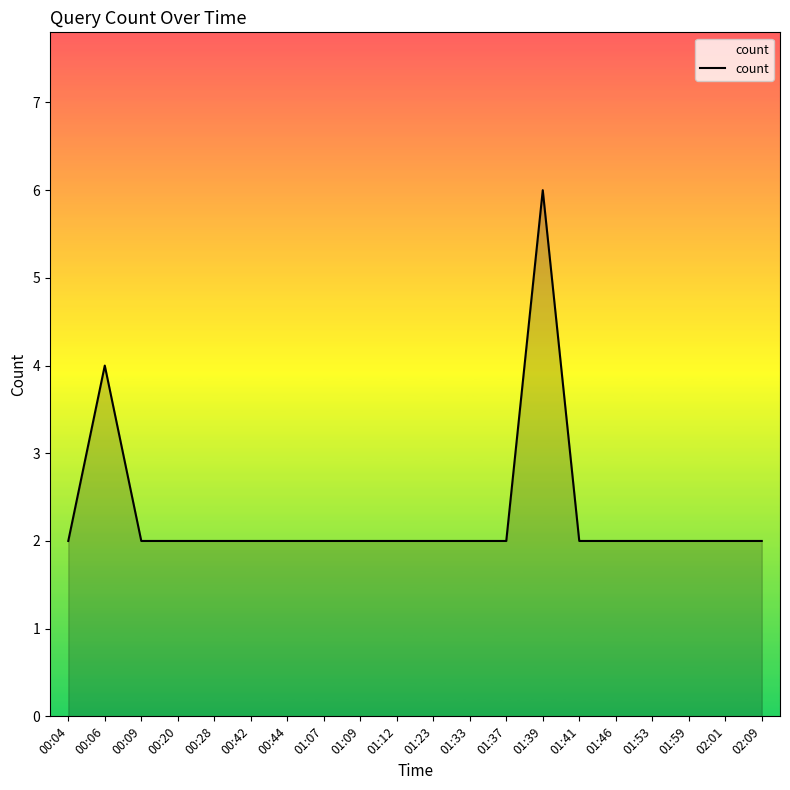

What is the sum of the values at 01:09 and 02:09?

4